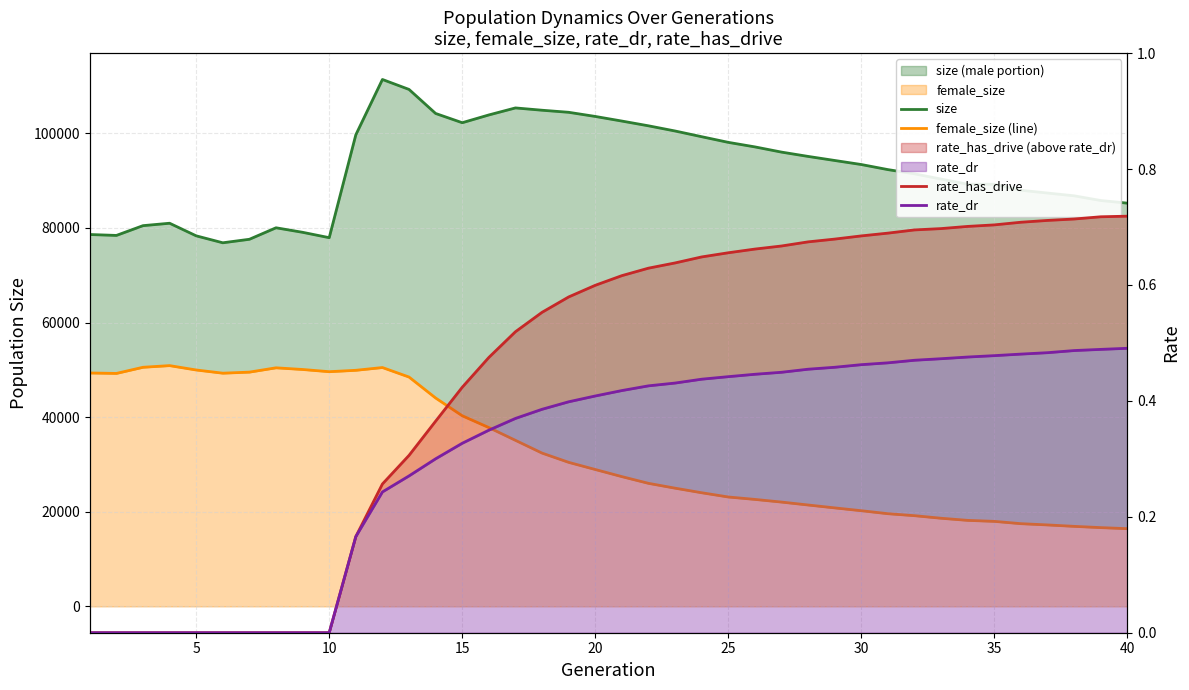

How many values in rate_dr are above zero?

30